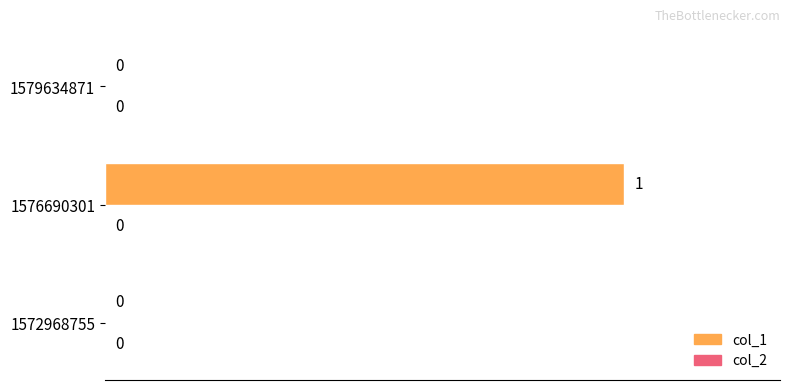

How many distinct data groups are displayed?

1